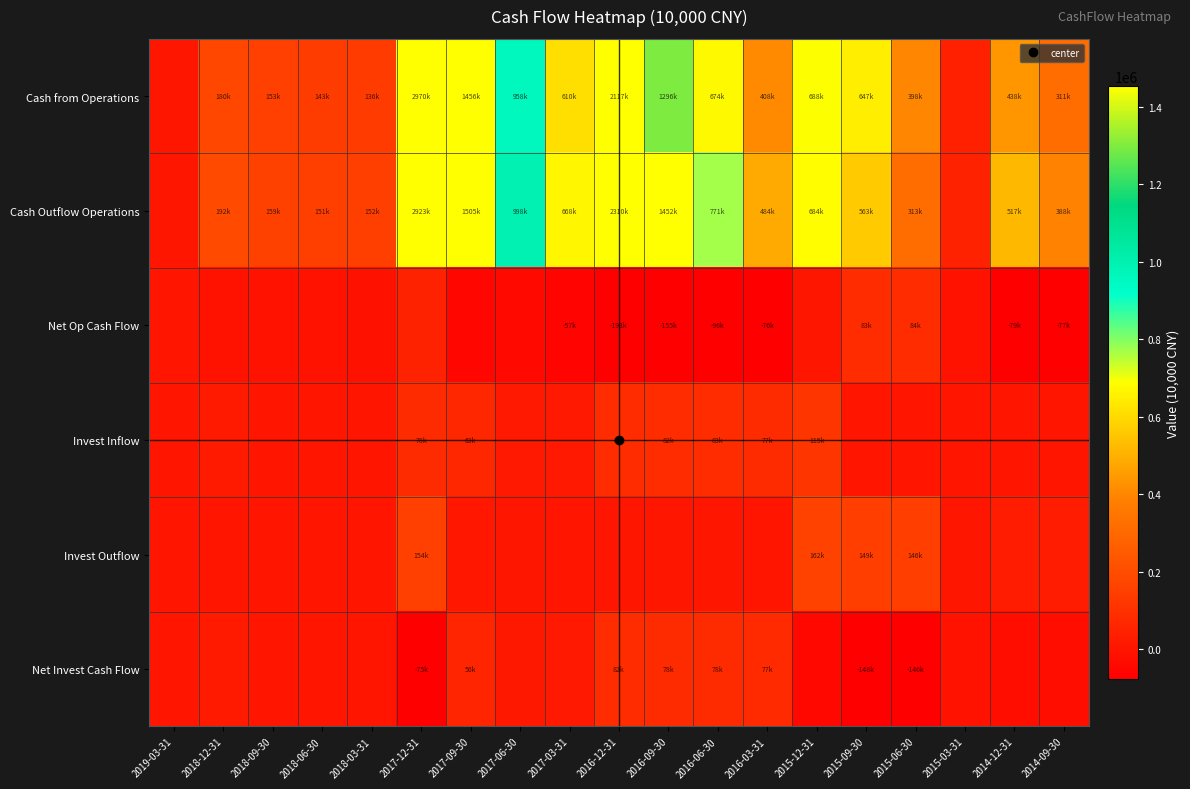

Which series has the widest spread of values?

Cash from Operations